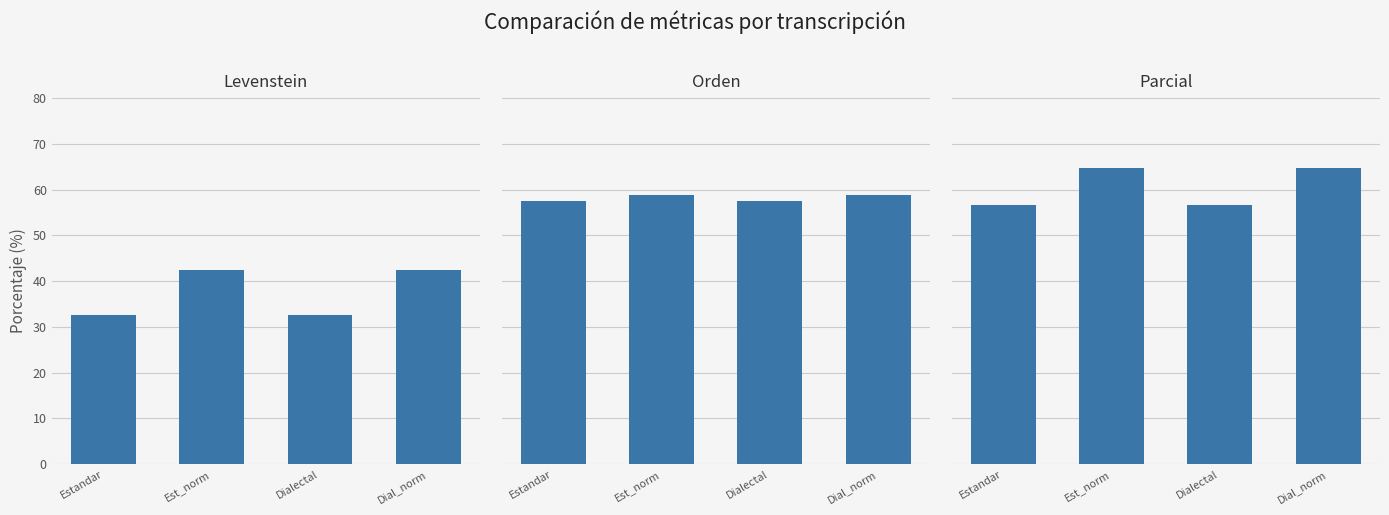

What is the sum of all Parcial values?

242.8